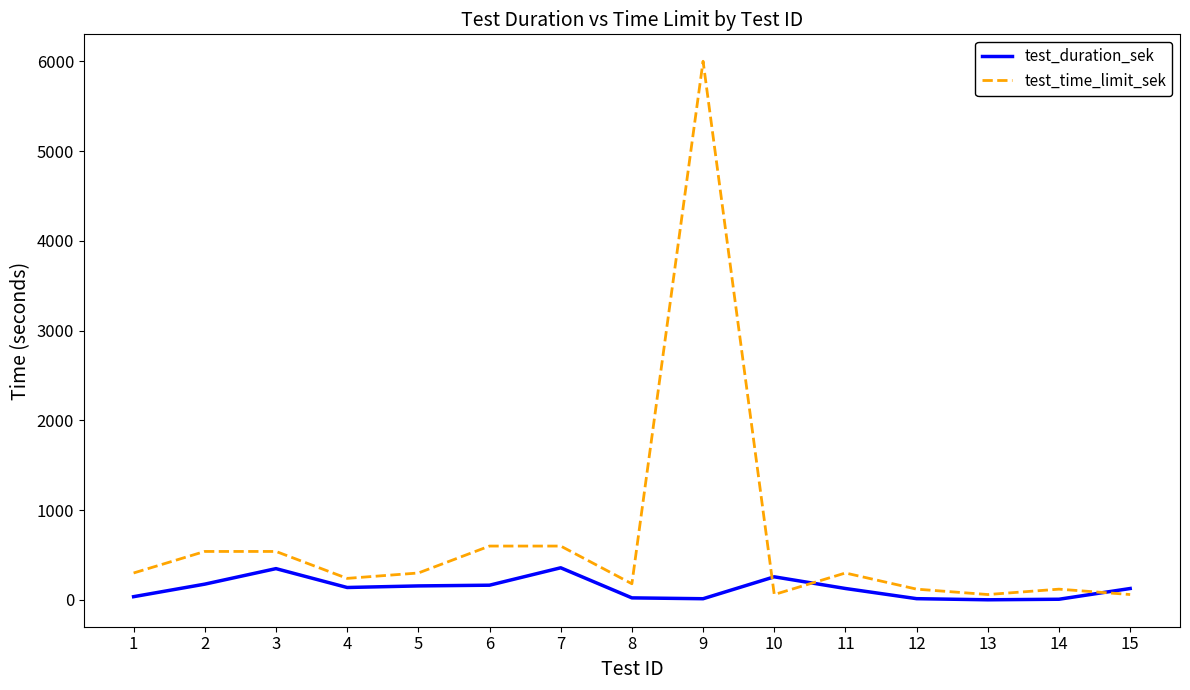

At which category is the sum across all series the highest?

9